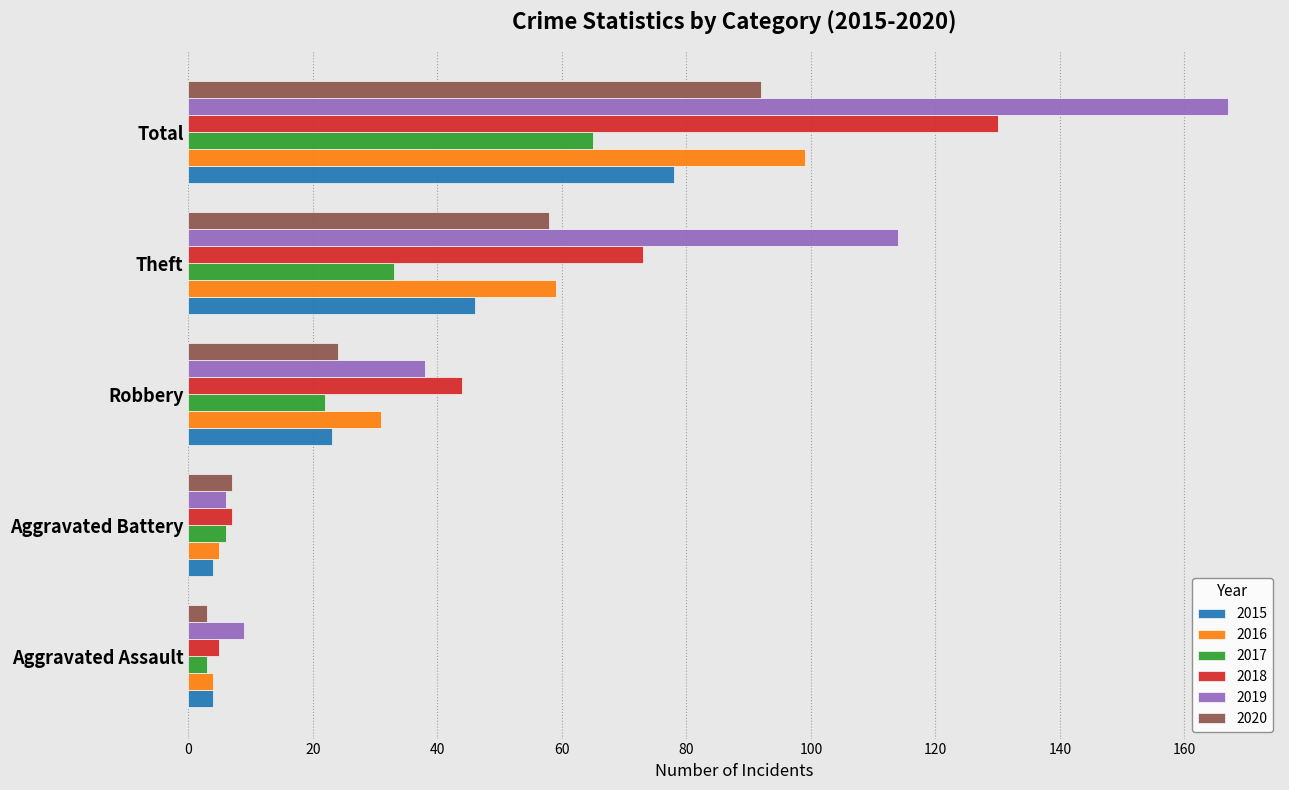

What is the approximate value of 2018 at Theft?

73